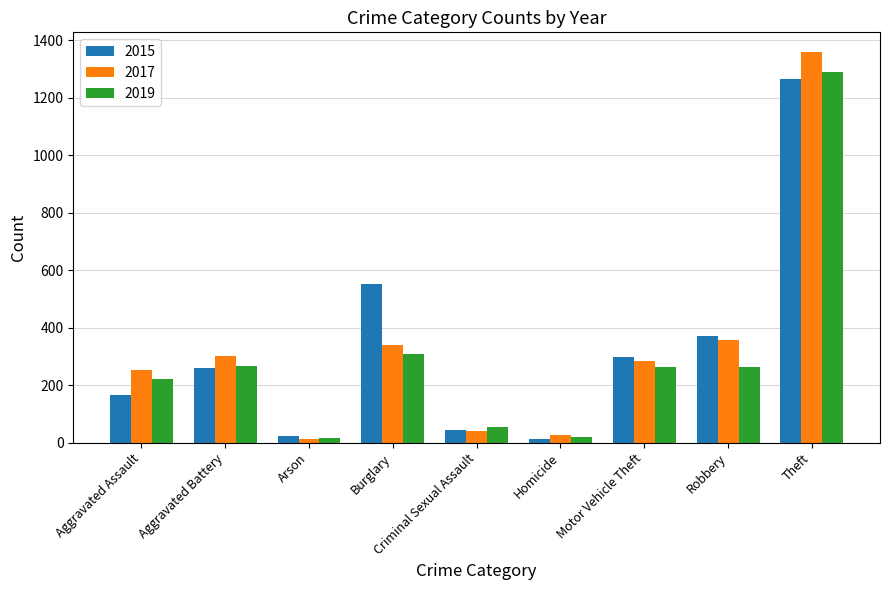

How many data points does each series have?

9